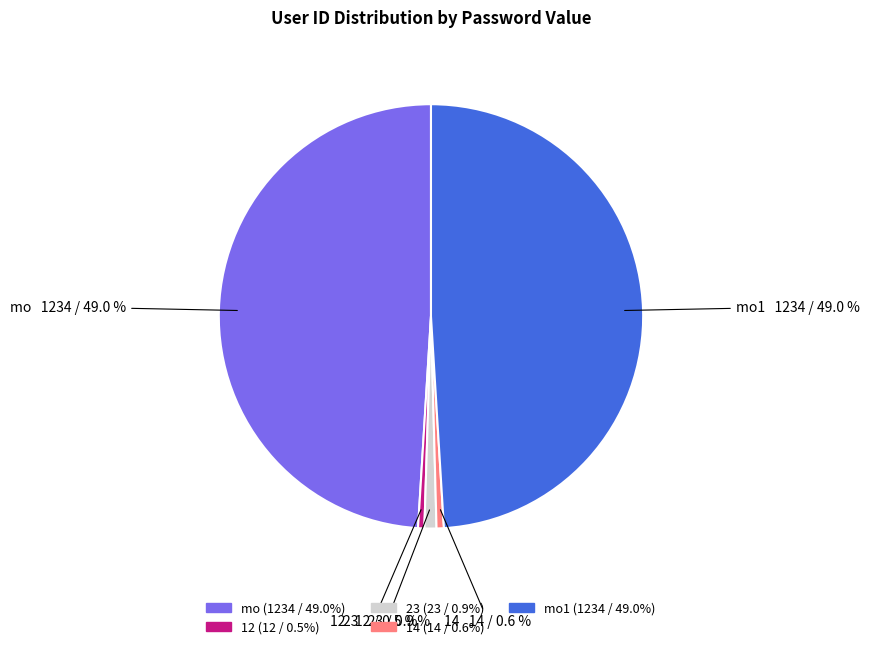

Does mo account for over 50% of the chart?

No